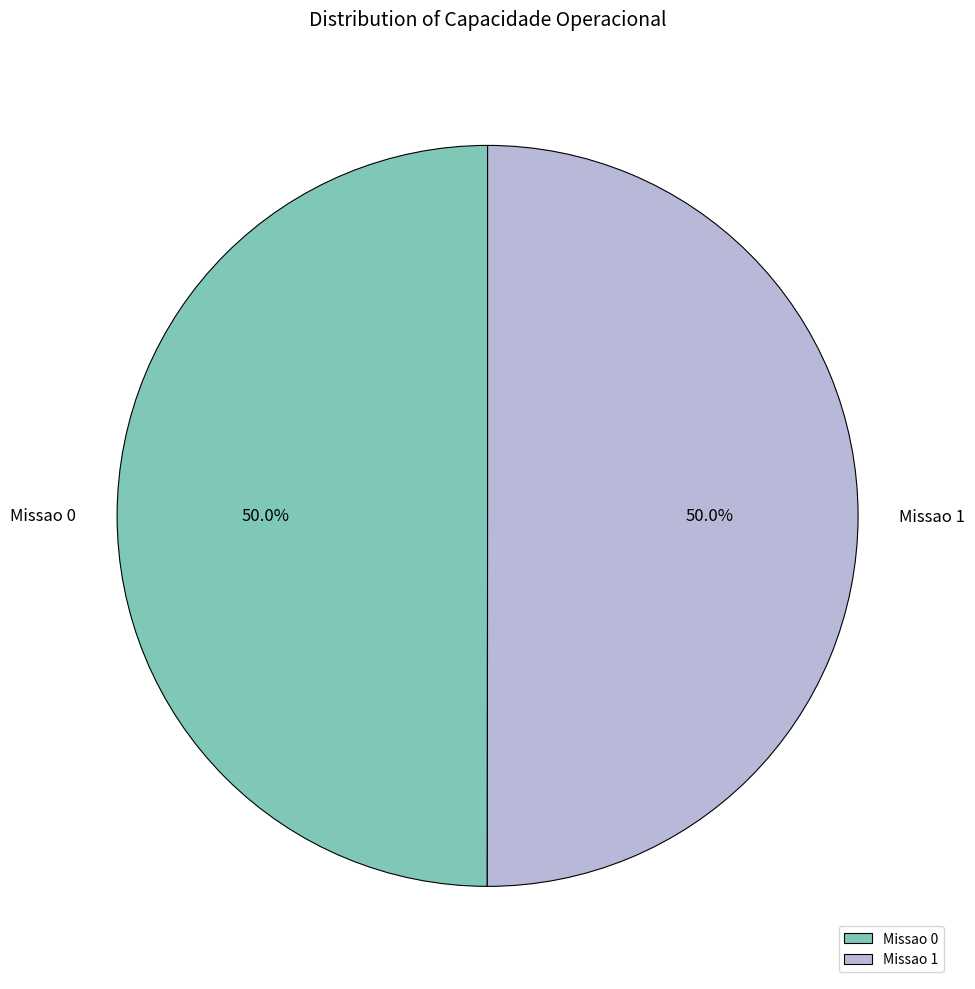

What percentage is the Missao 0 slice, to the nearest percent?

50%